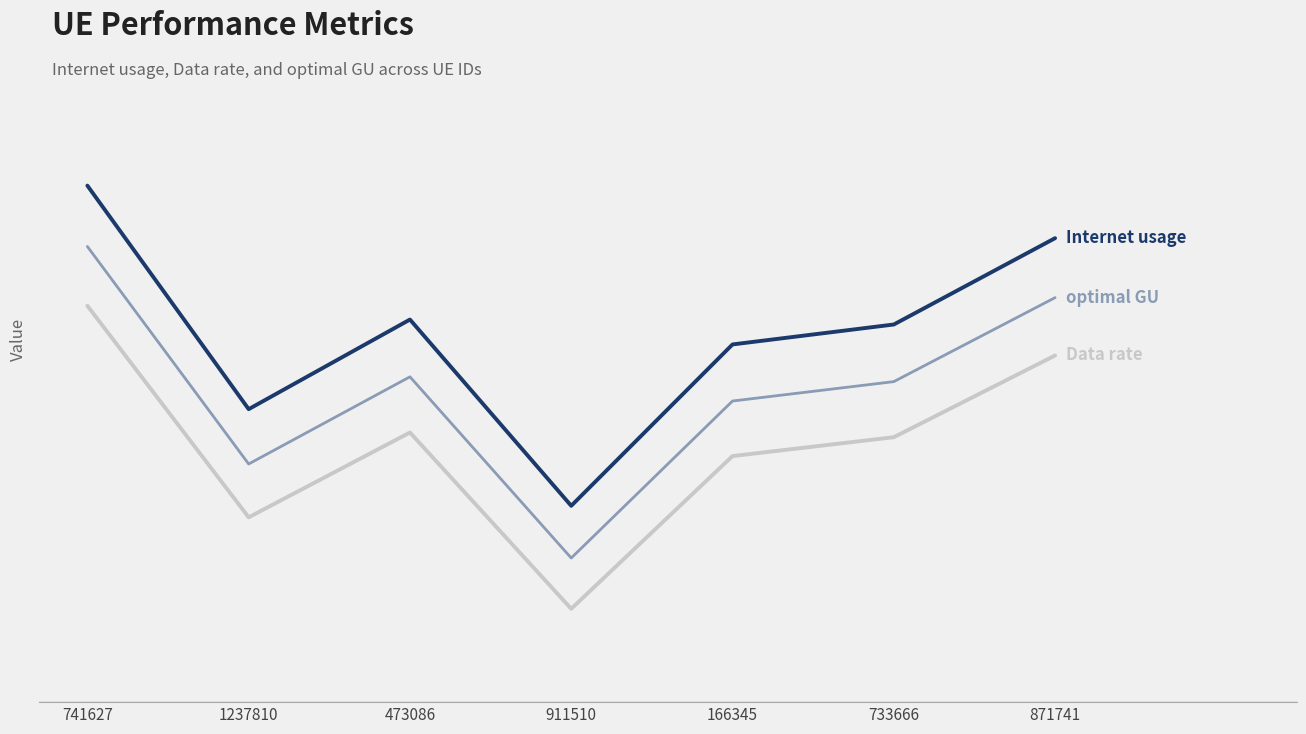

Does the chart have visible grid lines?

No